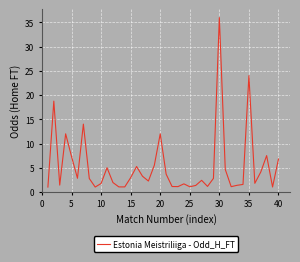

What is the average value?

5.2